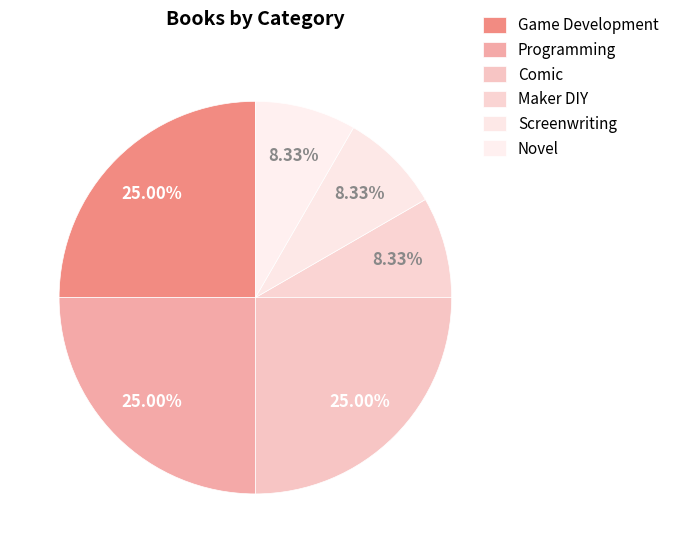

The Game Development slice represents 25% of the pie. True or false?

True